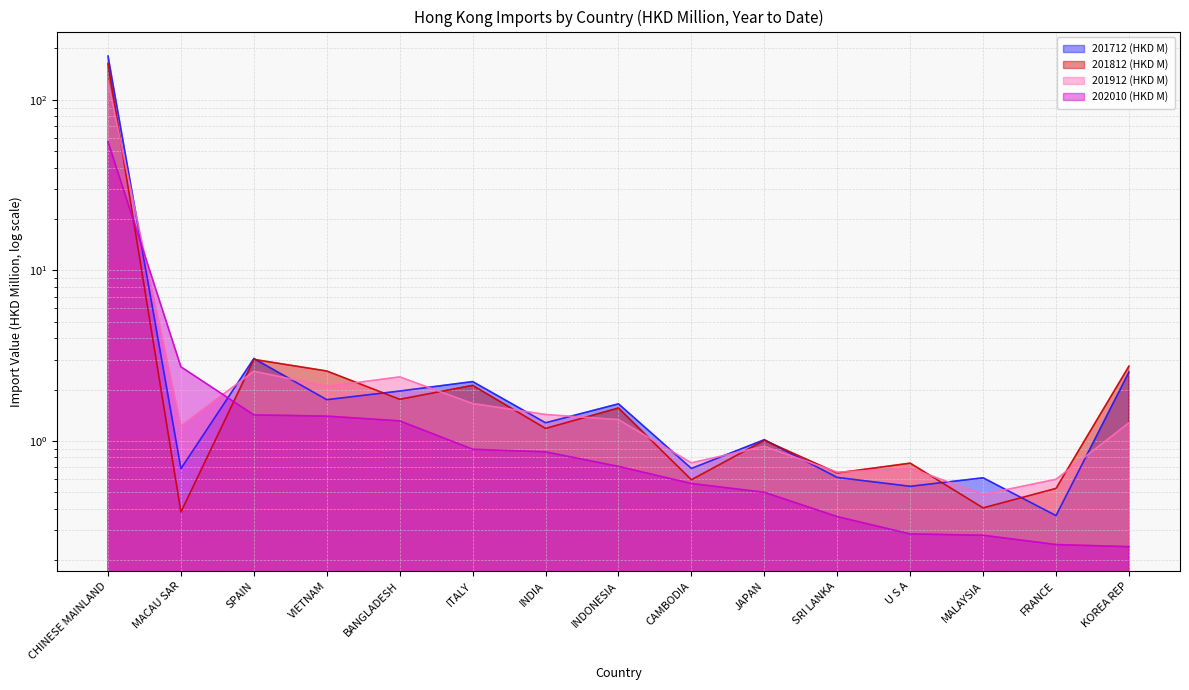

How many values in the 201912 (HKD M) series exceed 1?

9